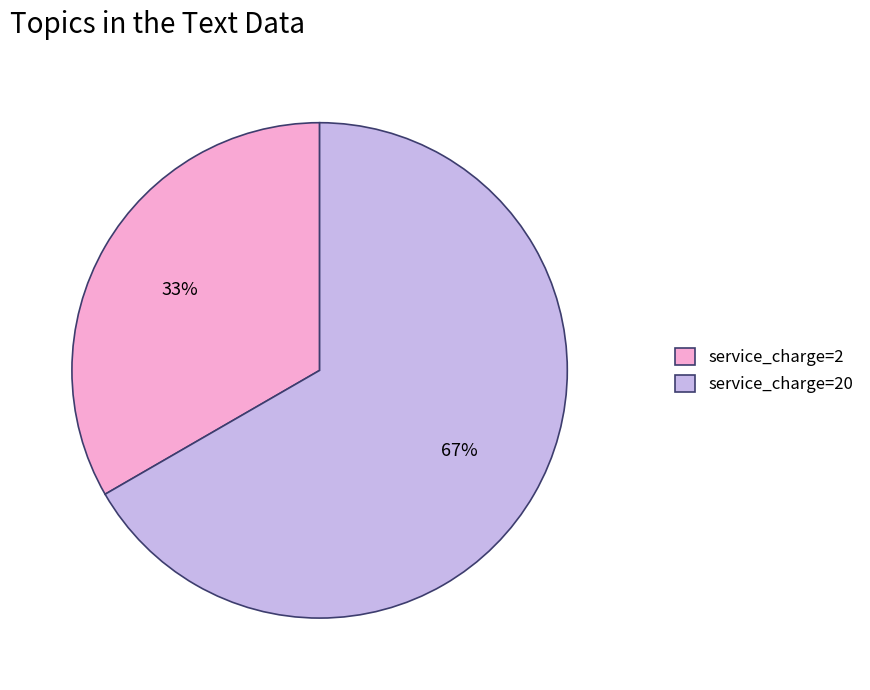

Is it true that service_charge=2 is 33% of the pie?

True